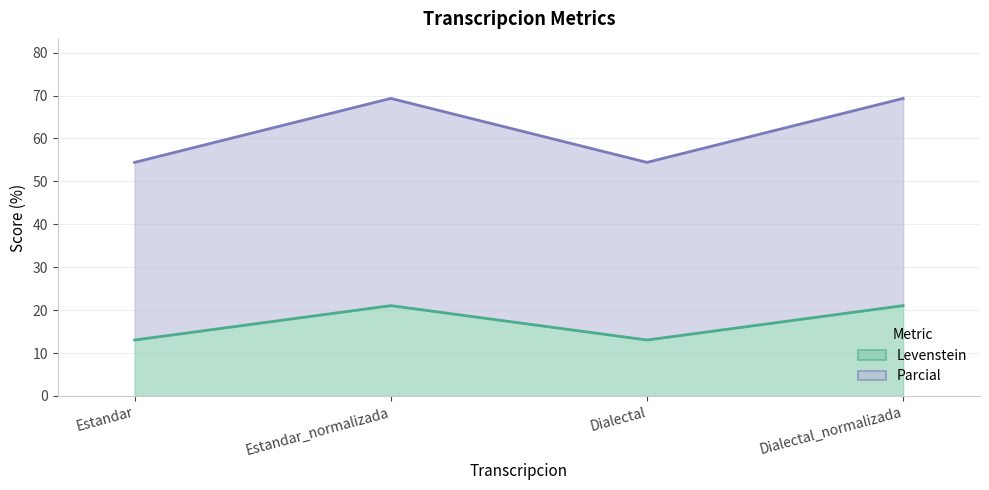

At which label does Parcial first exceed 69?

Estandar_normalizada